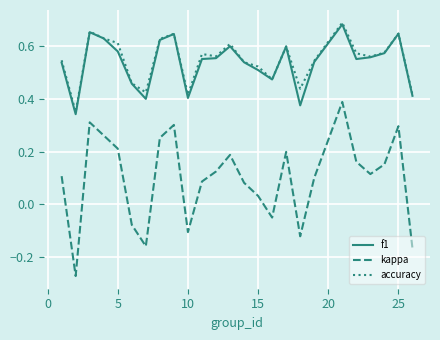

Which series has the largest total across all categories?

accuracy